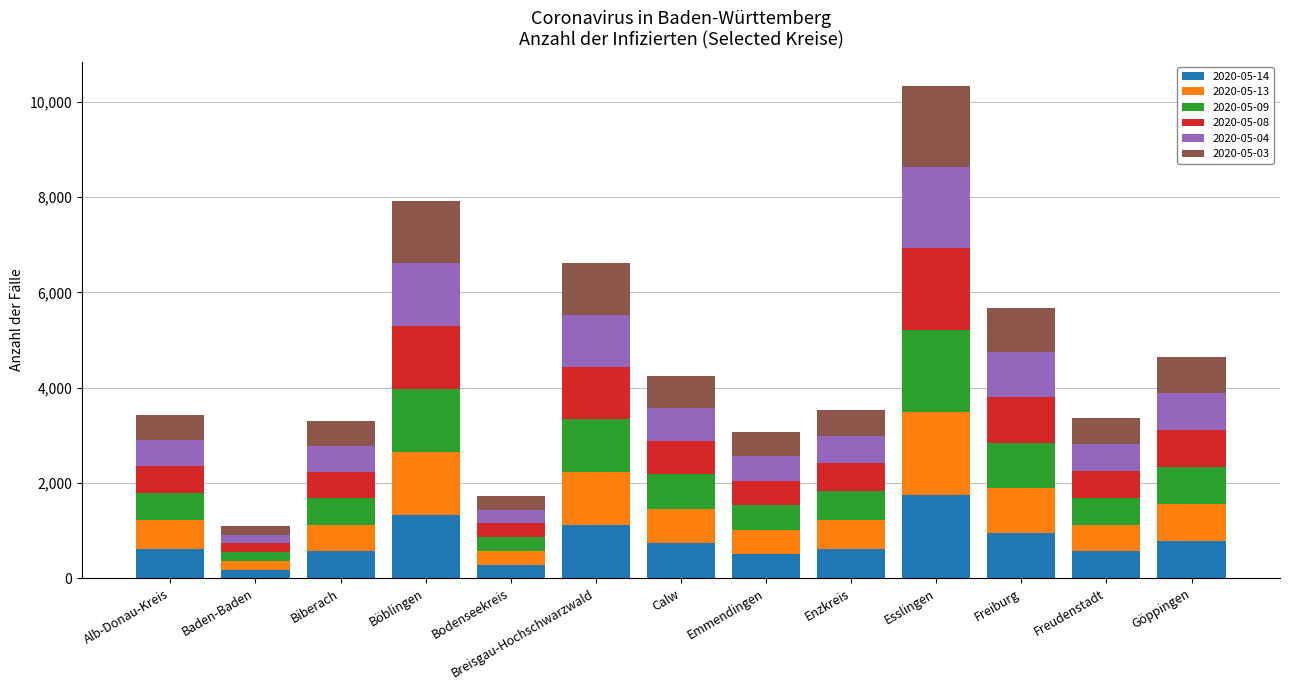

What is the total value across all series at Alb-Donau-Kreis?

3437